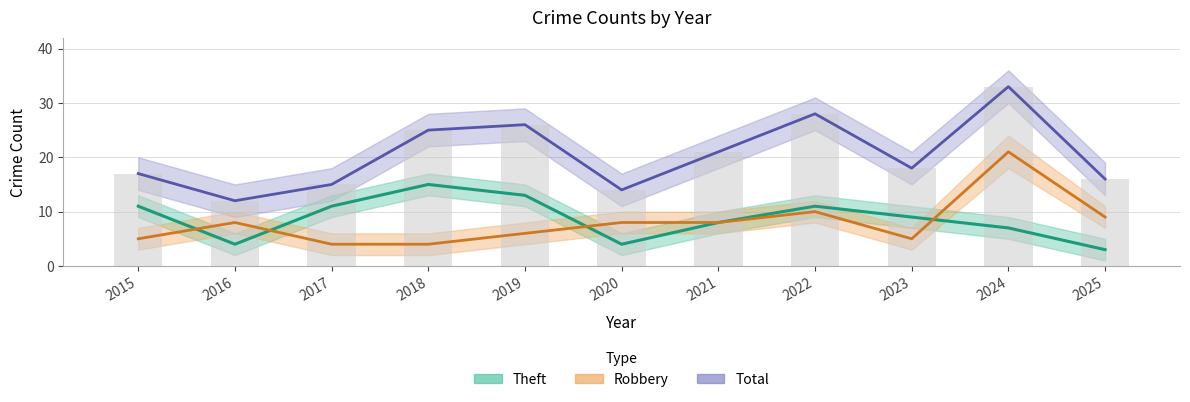

Reading left to right, transcribe all the data shown in this chart.

Robbery: 2015=5	2016=8	2017=4	2018=4	2019=6	2020=8	2021=8	2022=10	2023=5	2024=21	2025=9
Theft: 2015=11	2016=4	2017=11	2018=15	2019=13	2020=4	2021=8	2022=11	2023=9	2024=7	2025=3
Total: 2015=17	2016=12	2017=15	2018=25	2019=26	2020=14	2021=21	2022=28	2023=18	2024=33	2025=16